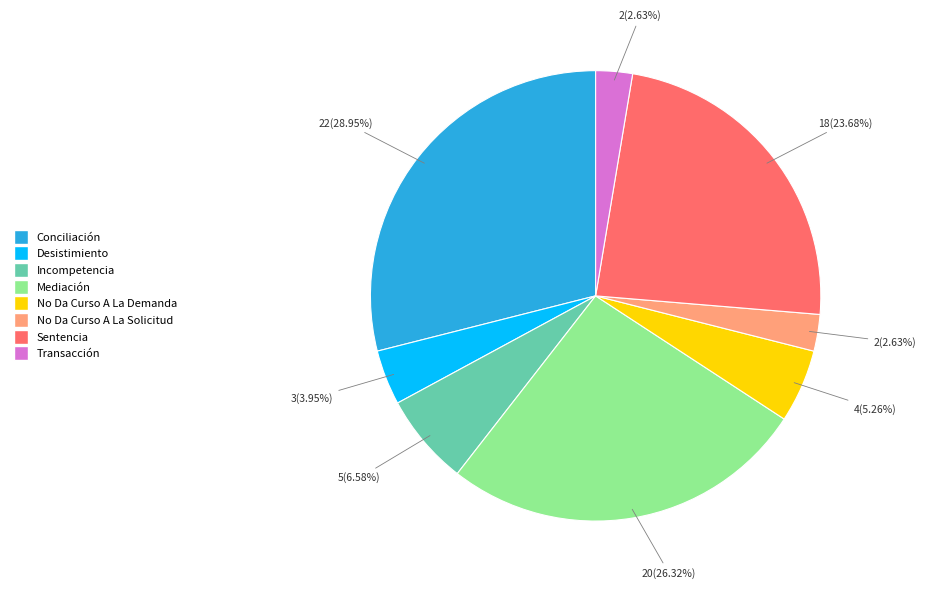

To the nearest percent, what percentage of the pie is Incompetencia?

7%